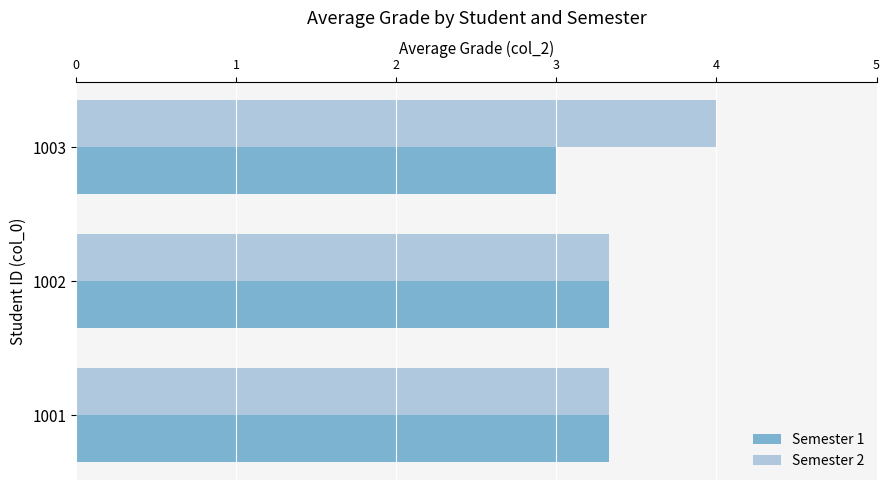

What is the approximate value of Semester 2 at 1003?

4.0